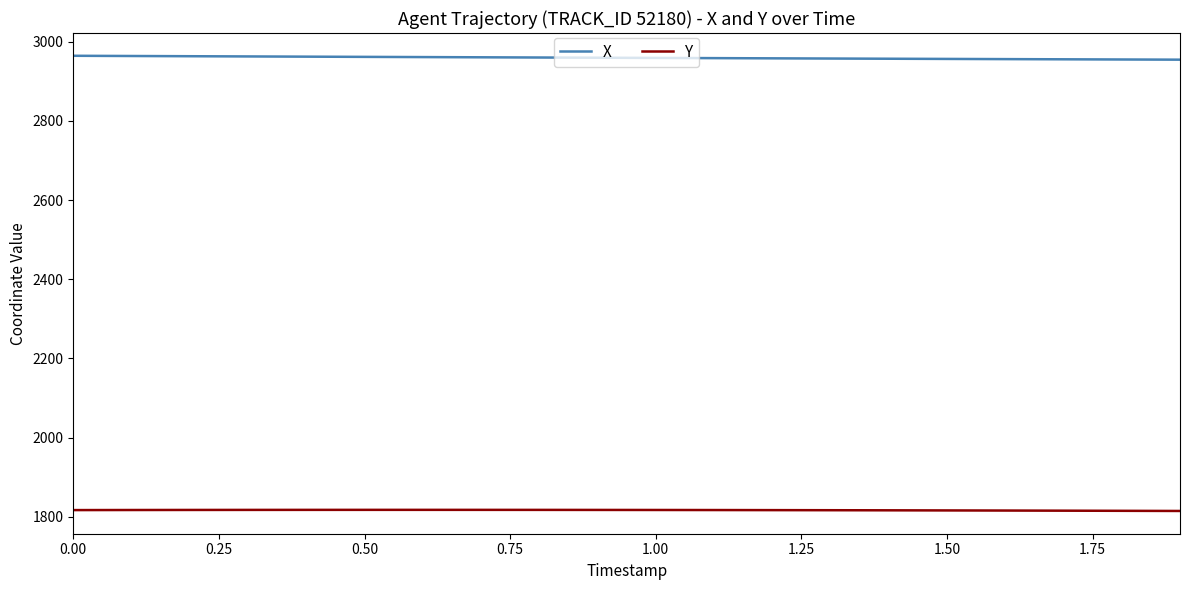

What is the greatest value displayed?

2964.5